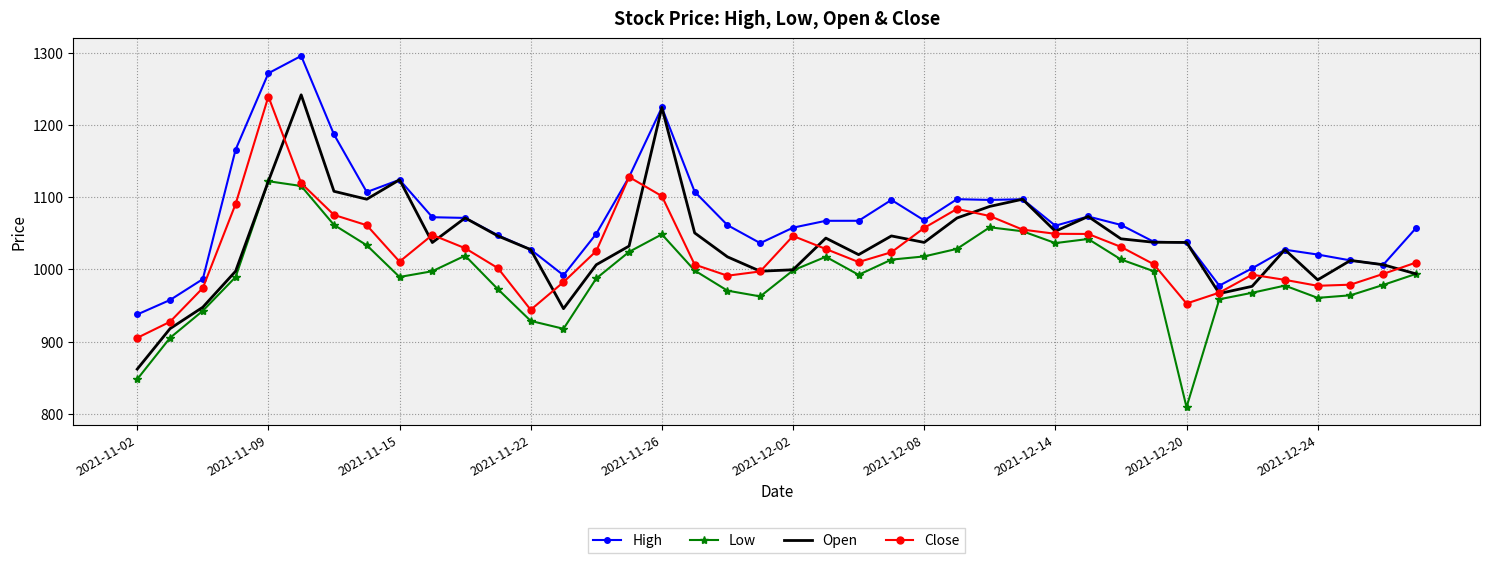

Which series has the largest total across all categories?

High